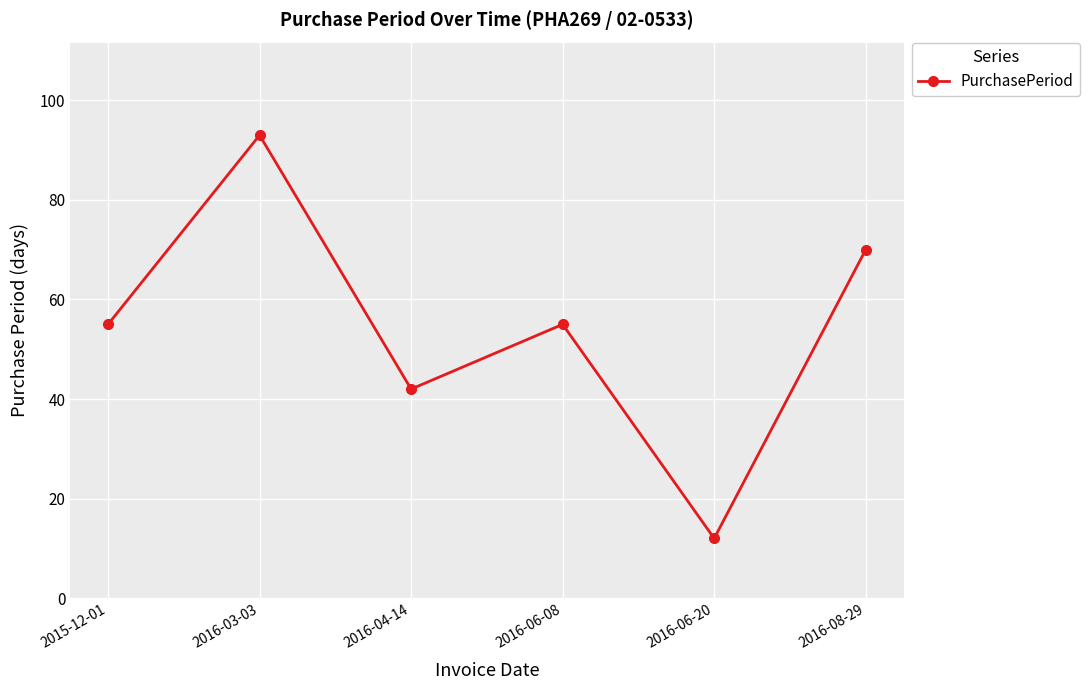

At which category does the chart reach its peak across all series?

2016-03-03